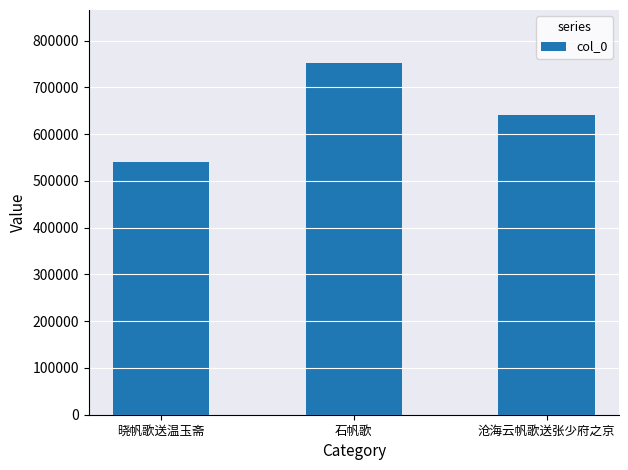

What is the ratio of the value at 沧海云帆歌送张少府之京 to the value at 石帆歌?

0.9